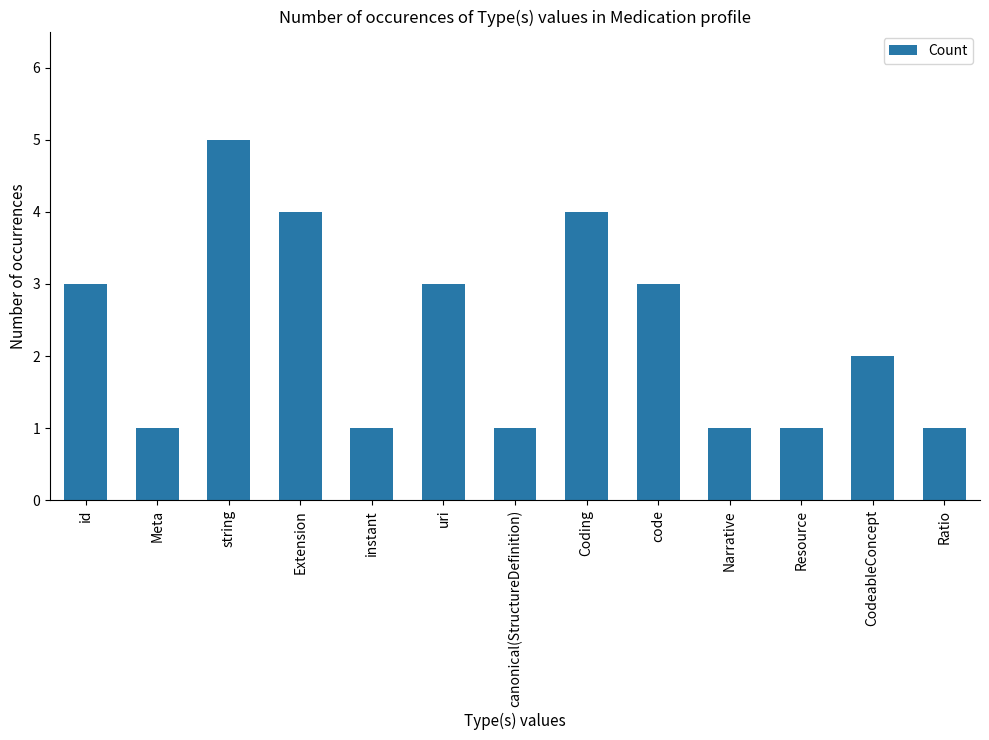

Which has a higher value, code or CodeableConcept?

code